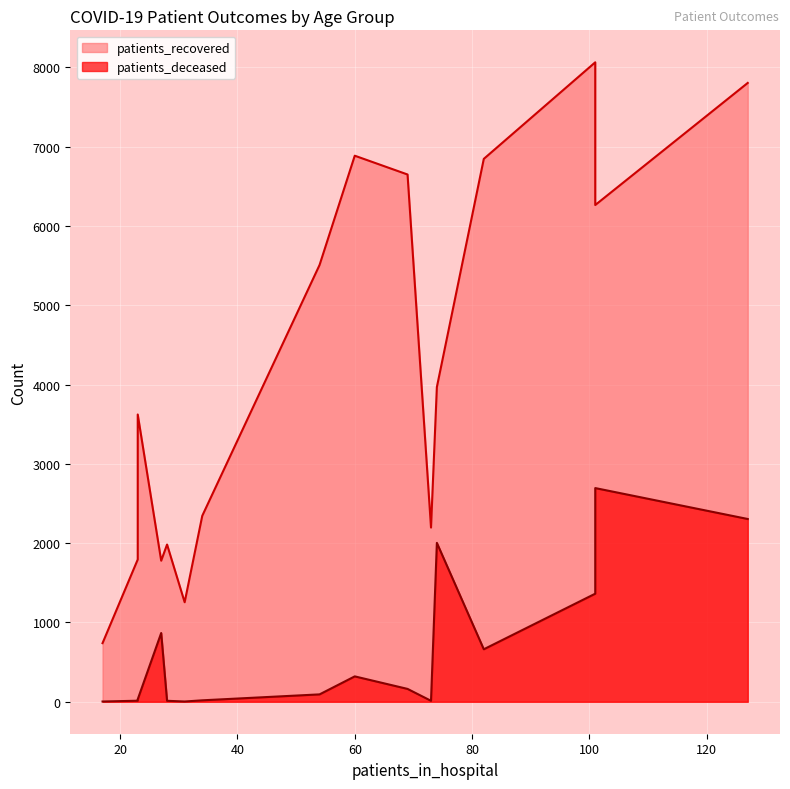

What are all the series names shown in the legend?

patients_recovered, patients_deceased